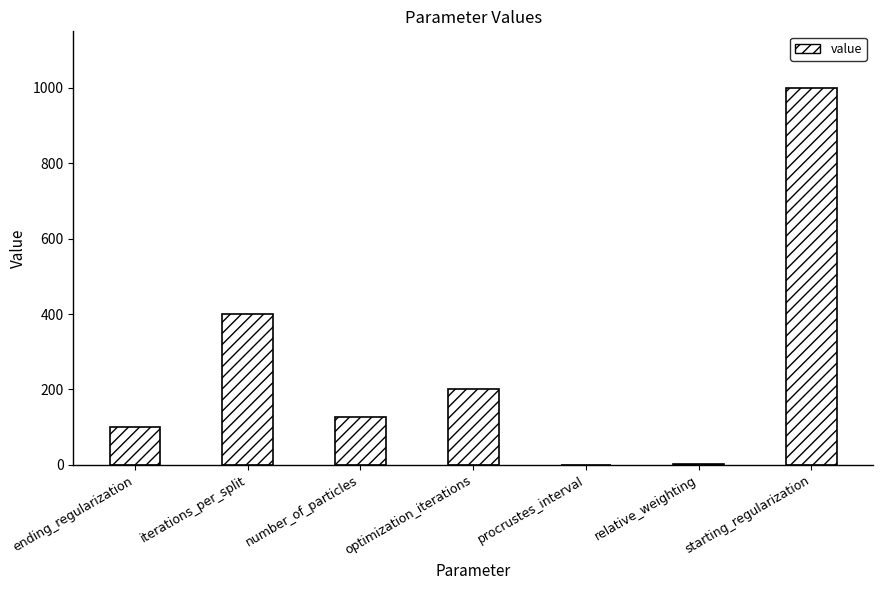

Is it true that the value at procrustes_interval is 0?

True